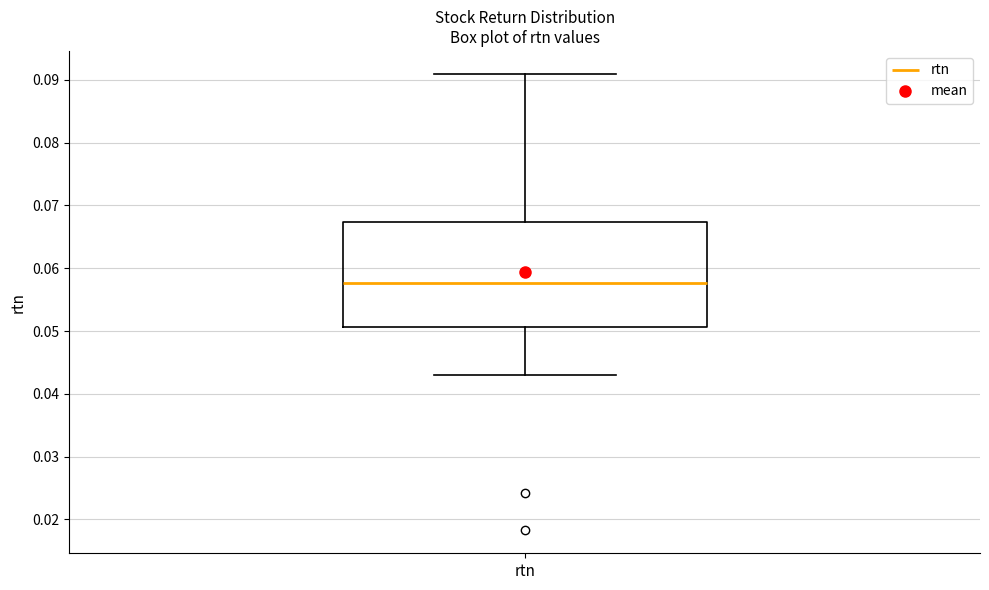

Transcribe this box plot: give where the median line is, the range the box spans, and where the two whiskers end, as read against the y-axis. The values are not printed on the chart, so give them approximately, as read against the axis.

median 0.058, box 0.051 to 0.067, whiskers 0.043 to 0.091